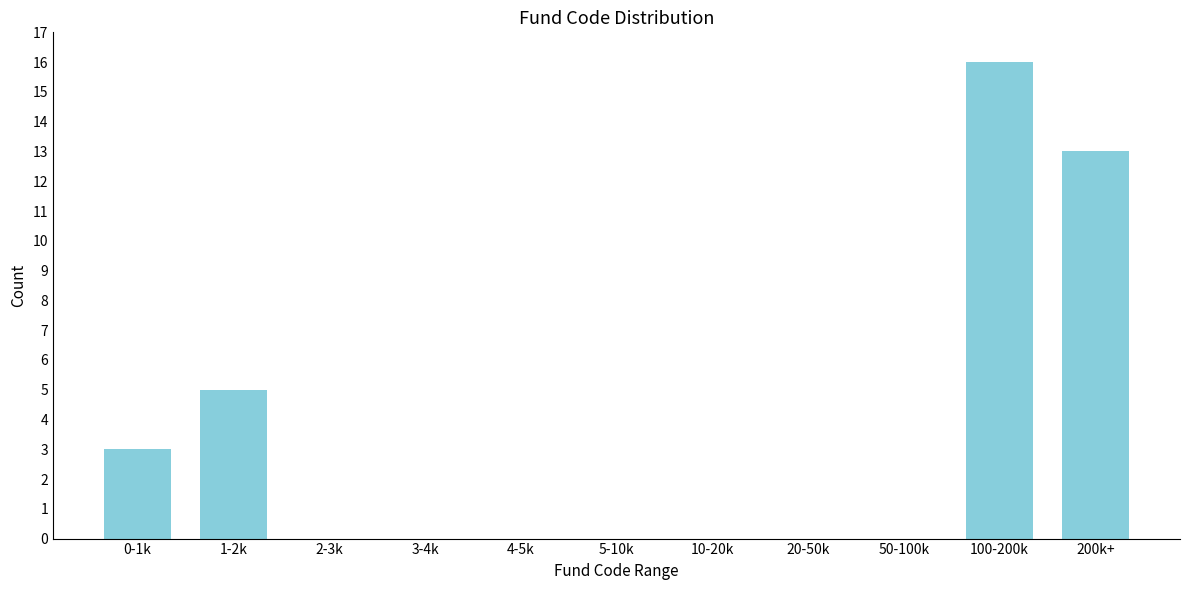

Reading left to right, list all the values displayed in this chart.

0-1k=3	1-2k=5	2-3k=0	3-4k=0	4-5k=0	5-10k=0	10-20k=0	20-50k=0	50-100k=0	100-200k=16	200k+=13